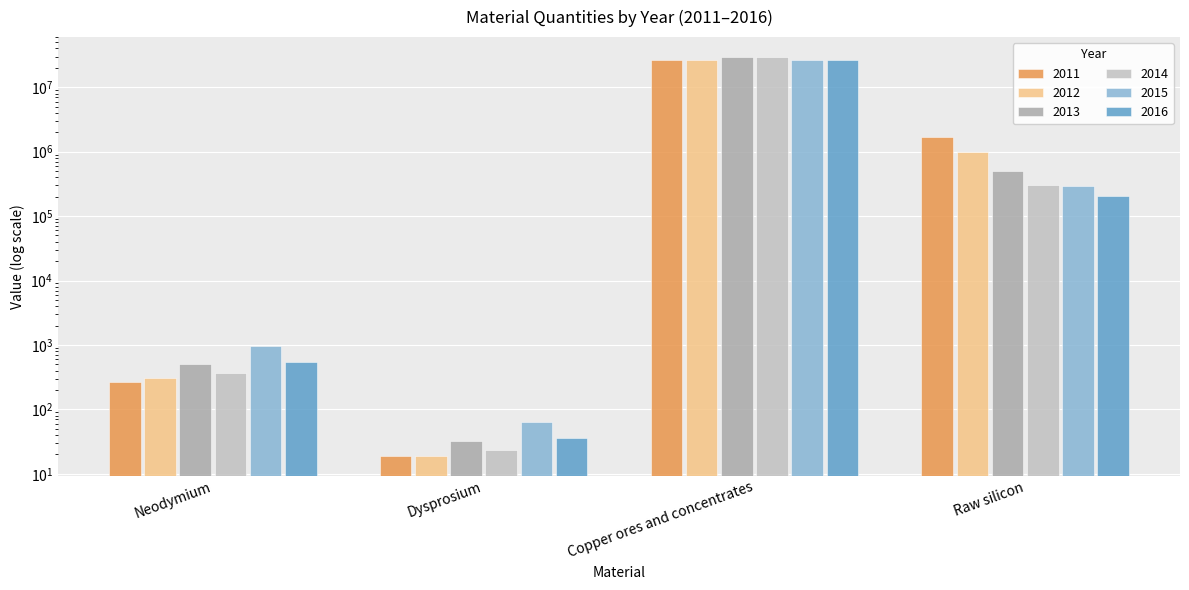

What is the sum of the 2015 values at Raw silicon and Neodymium?

289540.1